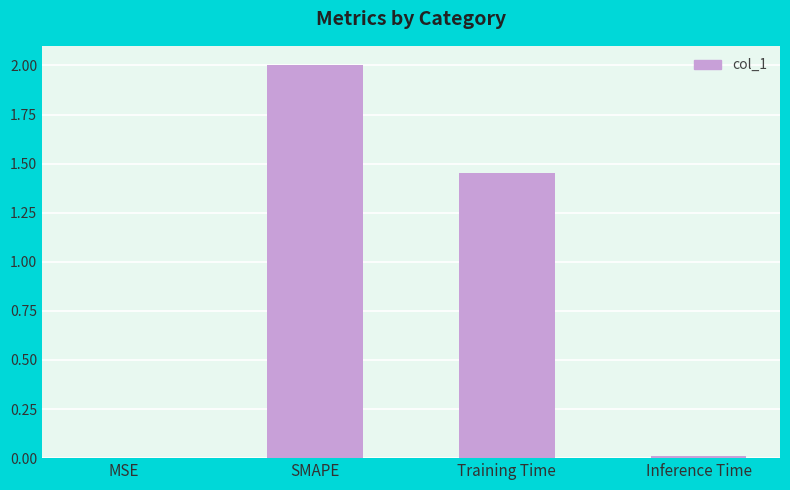

What is the sum of all values?

3.5